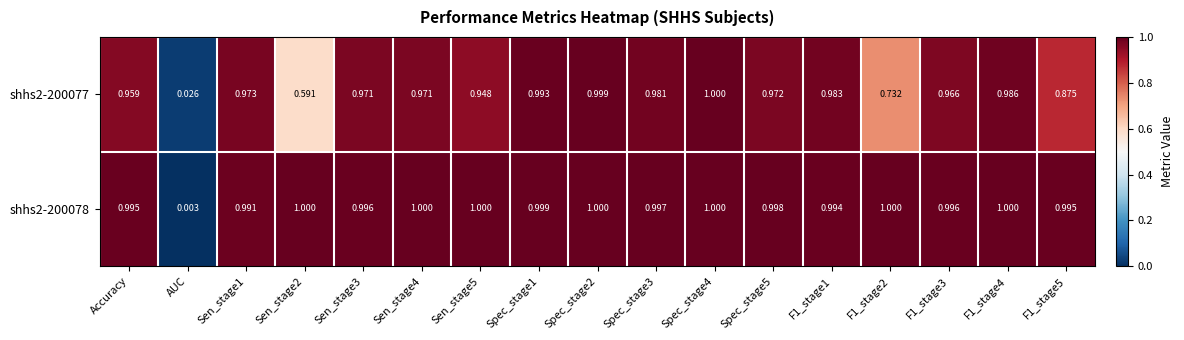

Which label corresponds to the smallest value in the chart?

AUC